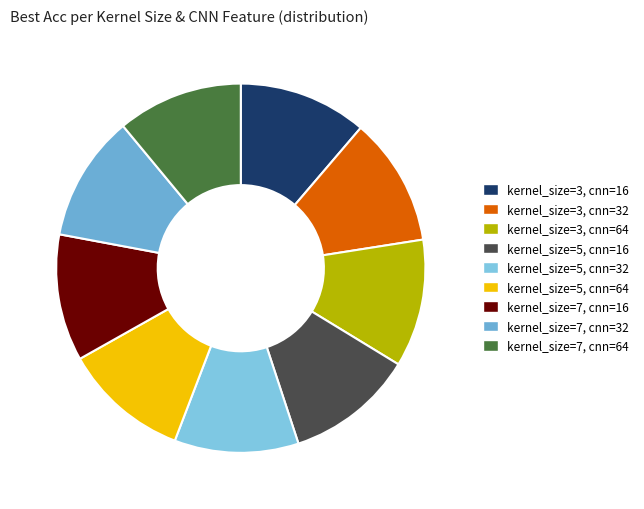

To the nearest percent, what percentage of the pie is kernel_size=5, cnn=32?

11%